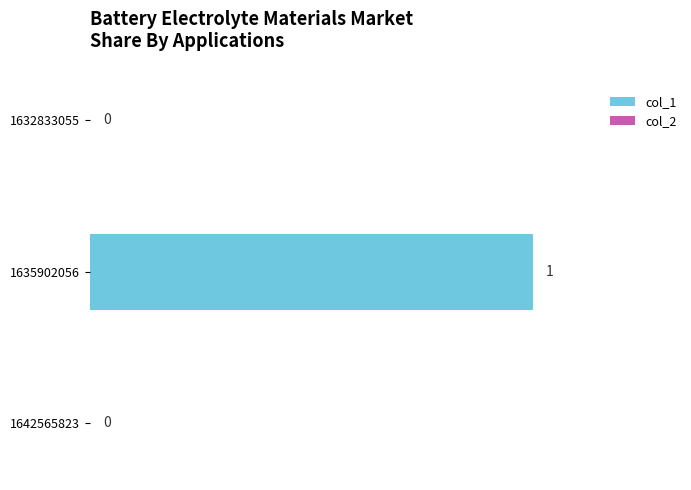

What is the change in value from 1632833055 to 1635902056?

+1